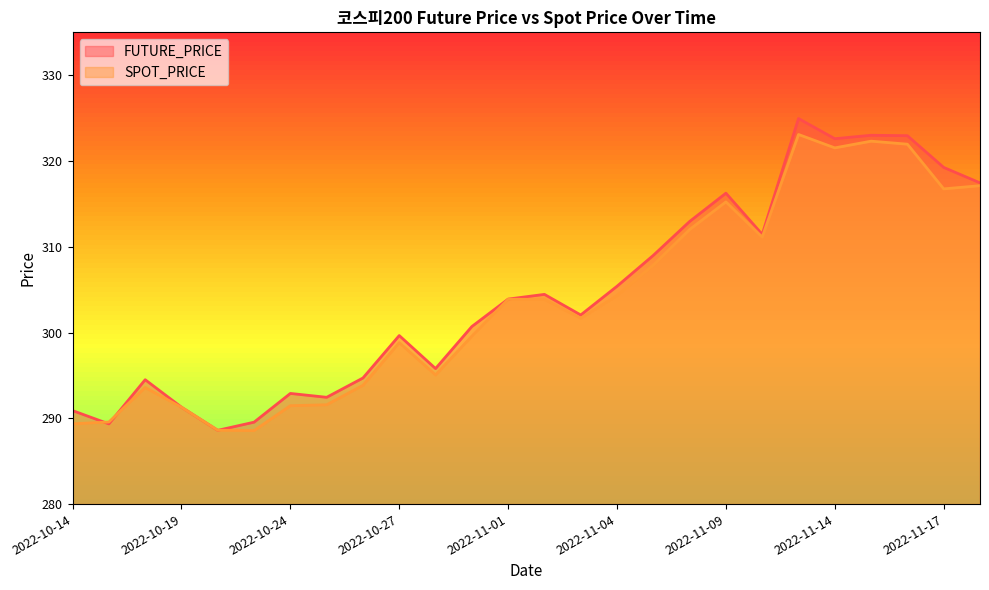

Which series changed the most between 2022-10-14 and 2022-11-18?

SPOT_PRICE